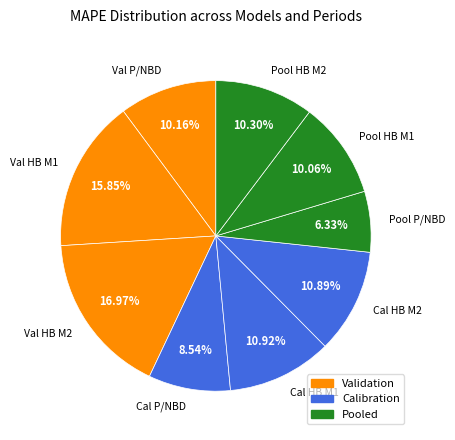

Does any single category account for the majority?

No